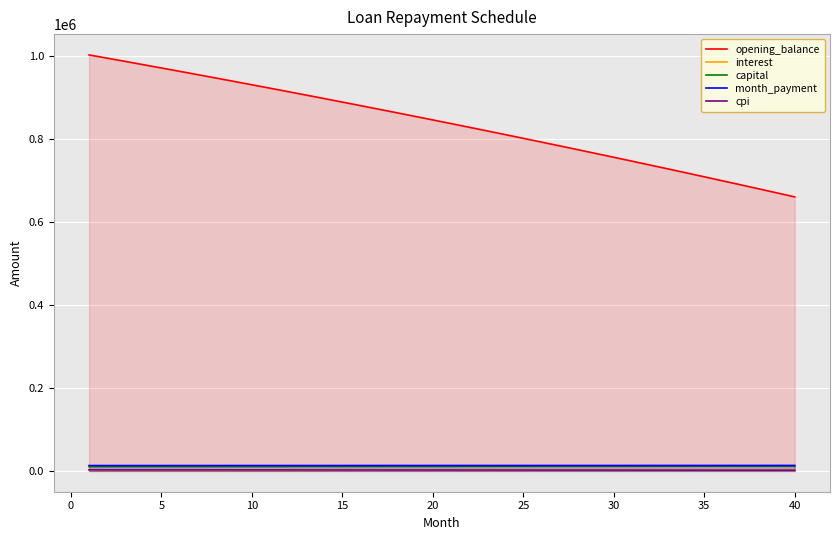

True or false: opening_balance and month_payment intersect in this chart.

False